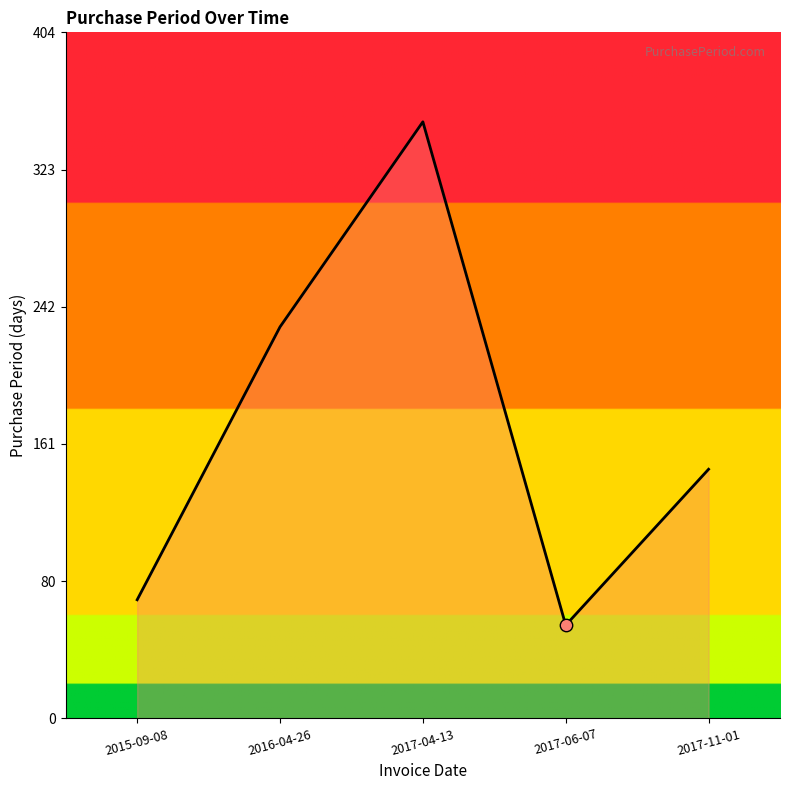

What is the change in value from 2015-09-08 to 2017-06-07?

-15